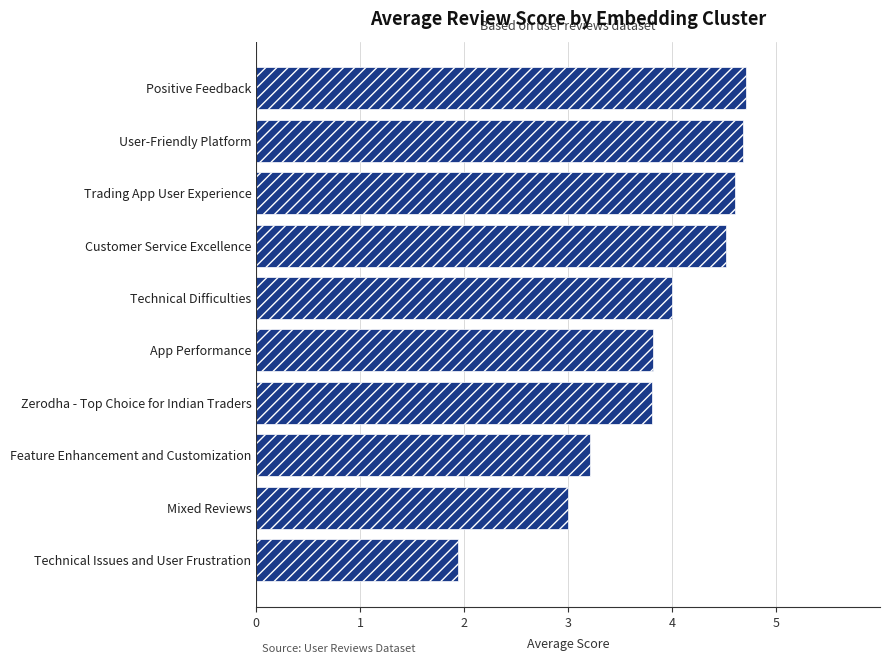

True or false: the data shows 4.0 at Technical Difficulties.

True